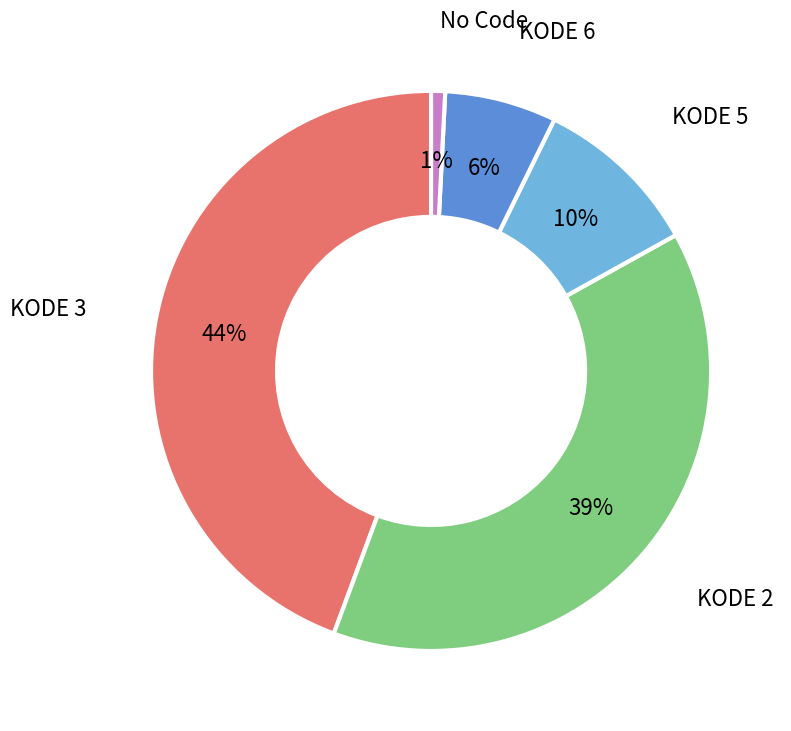

To the nearest percent, what is the average slice percentage?

20%